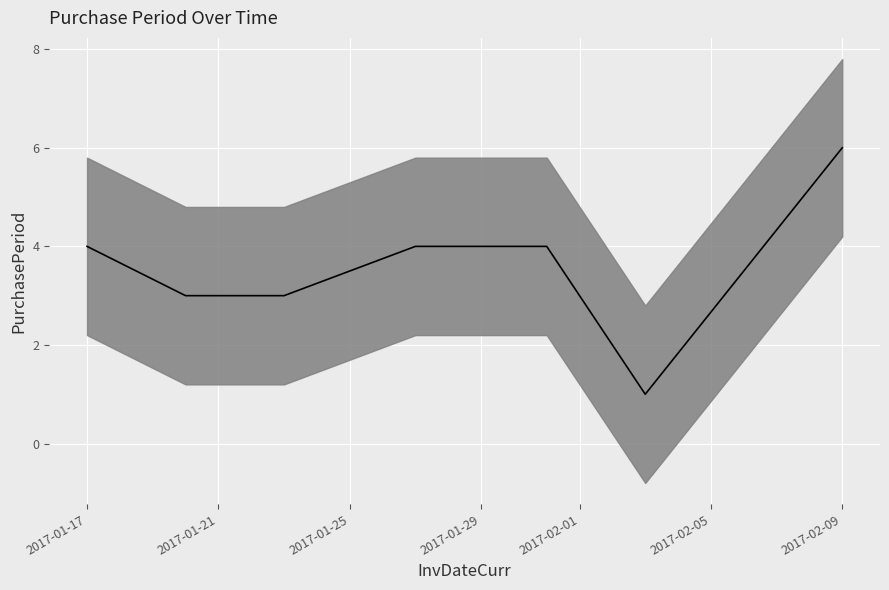

What is the label of the 2nd point from the left?

2017-01-20